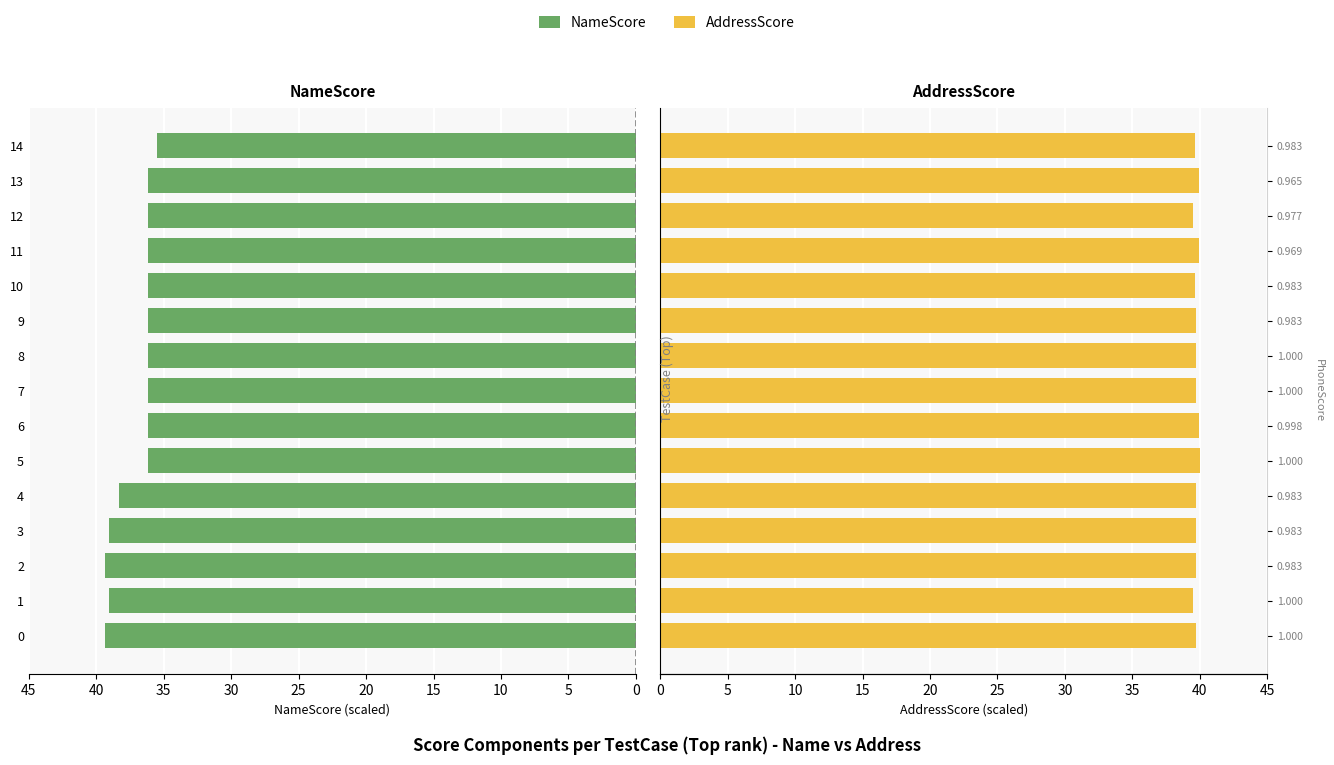

Are the bars grouped side by side (vs. stacked)?

Yes